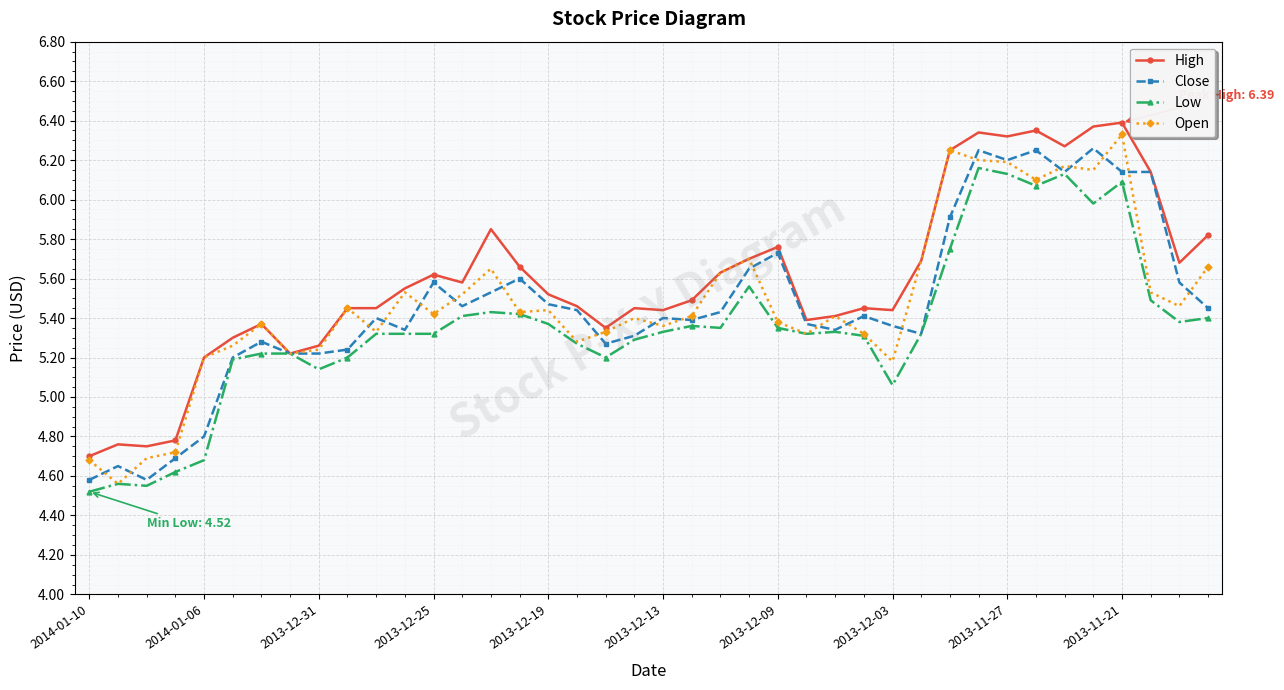

True or false: Open has more than 2 points higher than both neighbors.

True